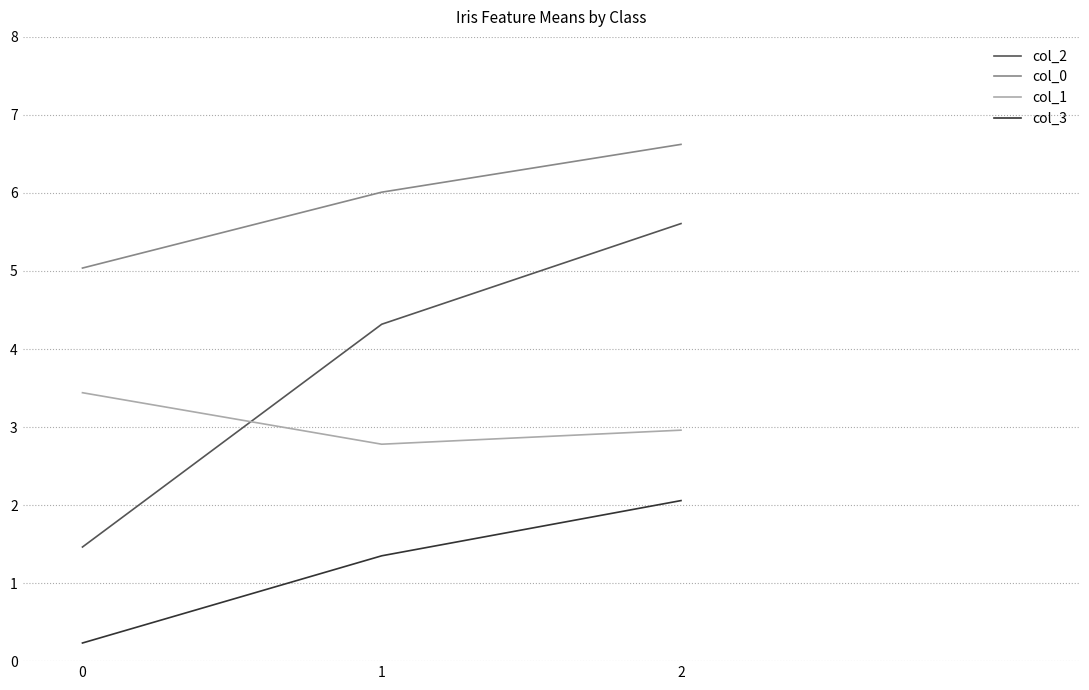

At which label is col_2 closest to 3?

1